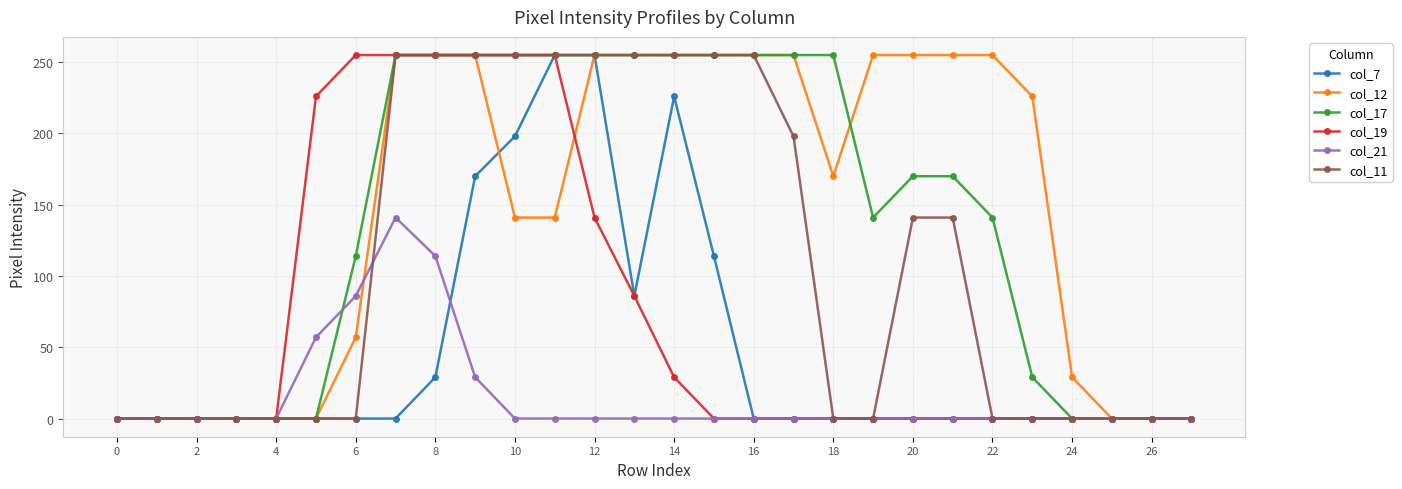

At how many categories does at least one series exceed 244?

17